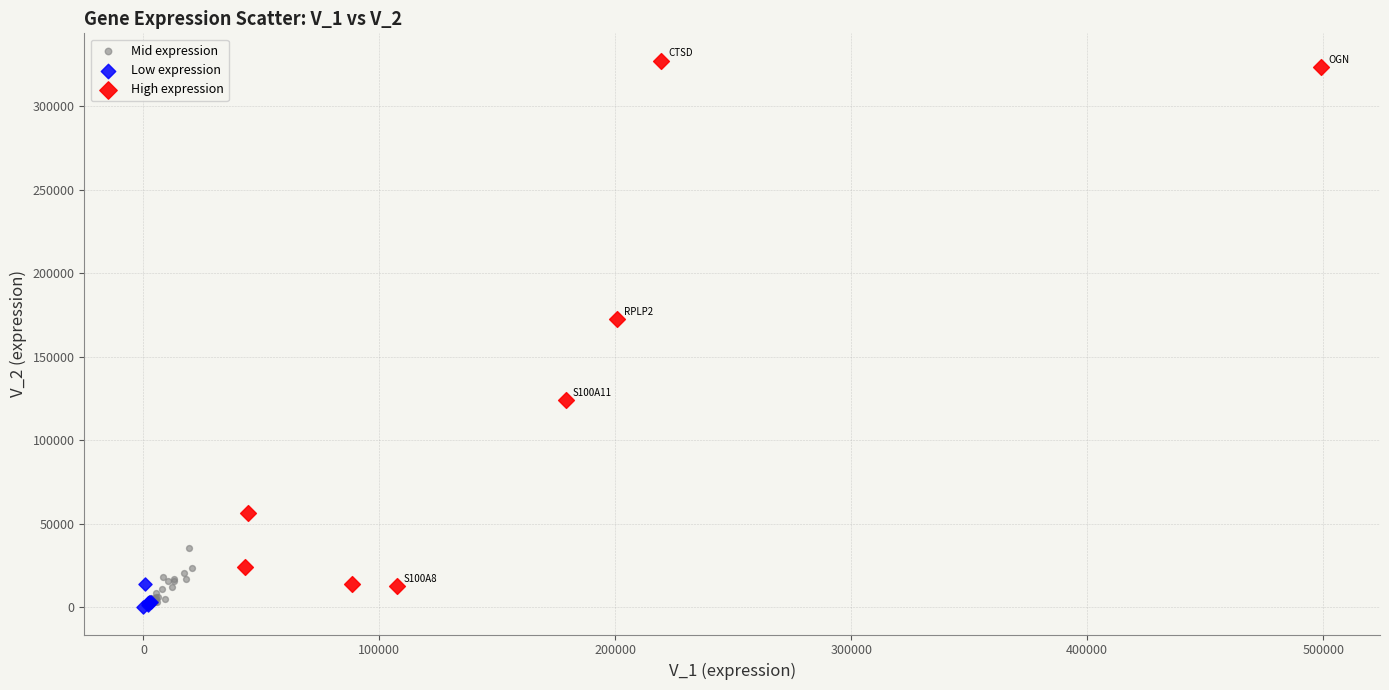

Which series has the widest spread of Y values?

High expression